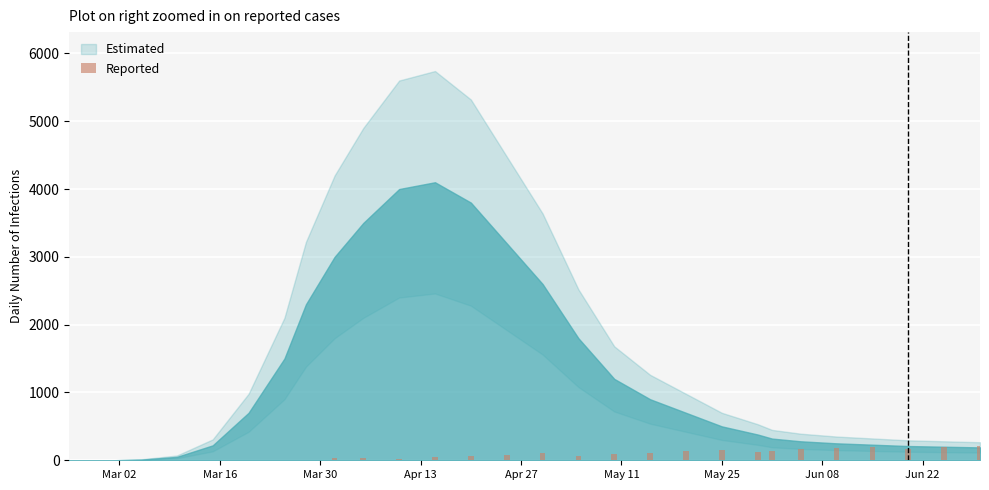

How many categories are shown in the chart?

20